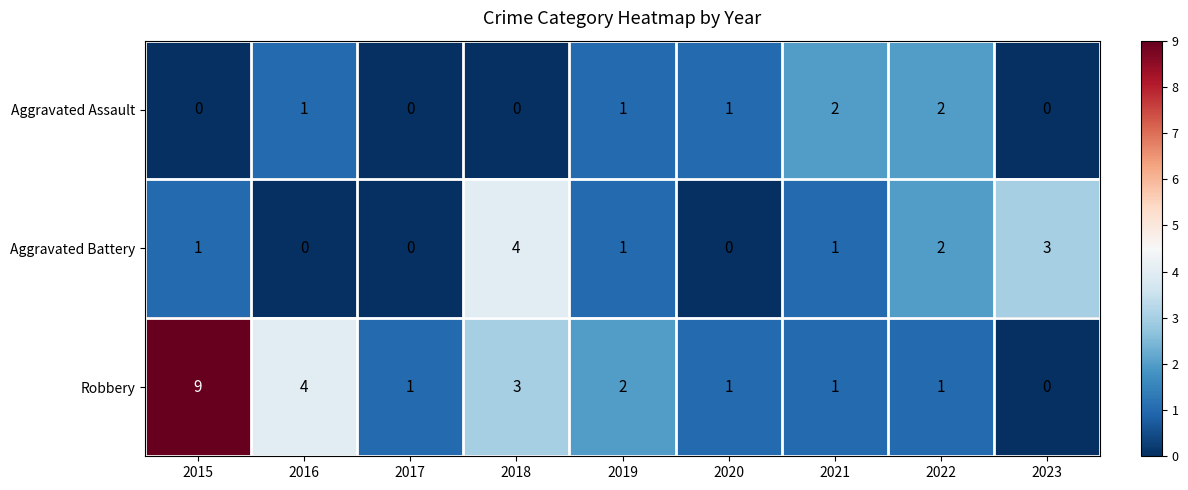

What is the approximate value of Aggravated Battery at 2023?

3